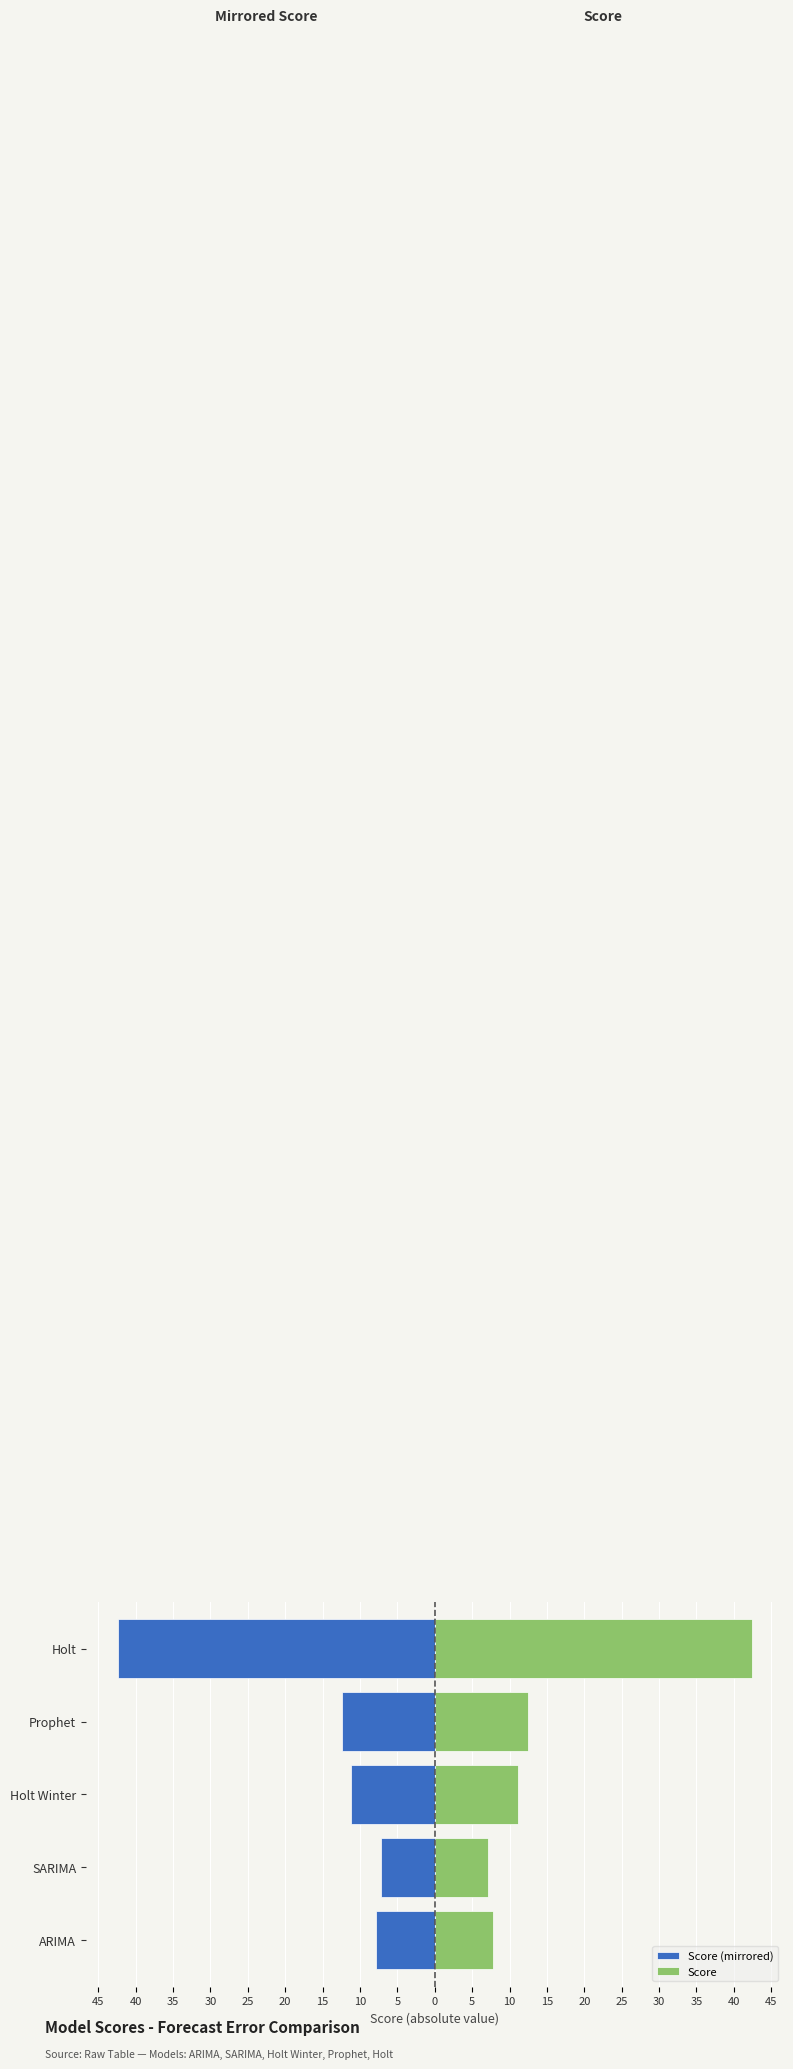

Rank the series at ARIMA from highest to lowest value.

Score, Score (mirrored)